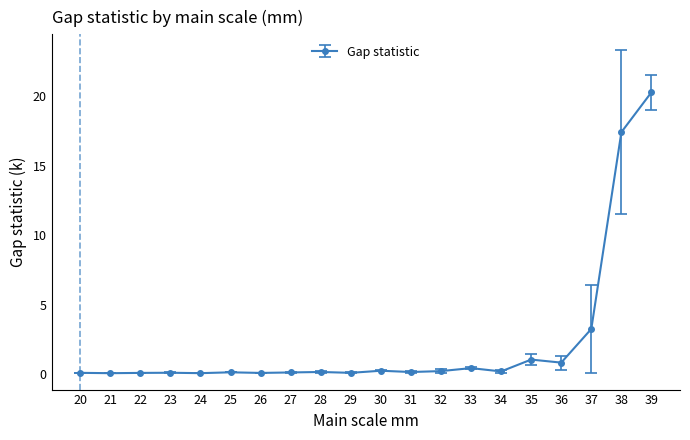

True or false: the data shows 0.2 at 32.

True